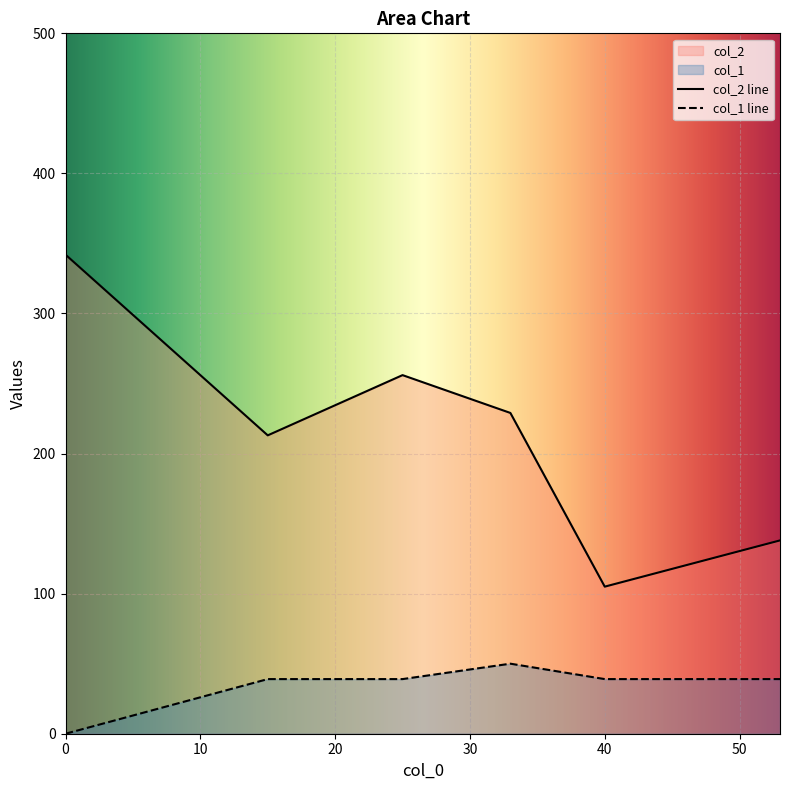

Which series has the widest spread of values?

col_2 line